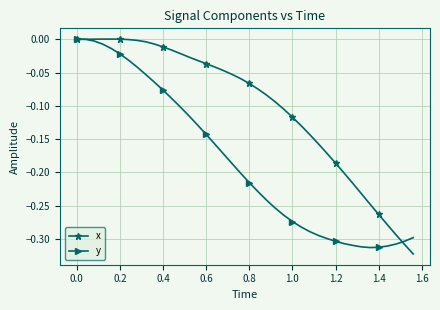

Which series has the largest total across all categories?

x